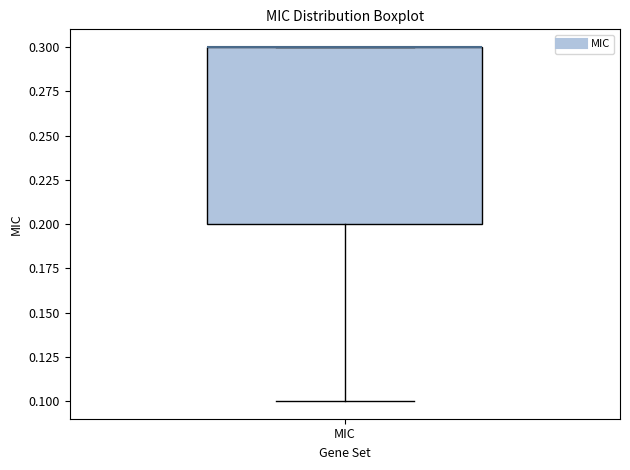

Read this box plot against the y-axis: the position of the median line, the range covered by the box, and the ends of both whiskers. The values are not printed on the chart, so give them approximately, as read against the axis.

median 0.3 (drawn on the box's upper edge), box 0.2 to 0.3, whiskers 0.1 to 0.3